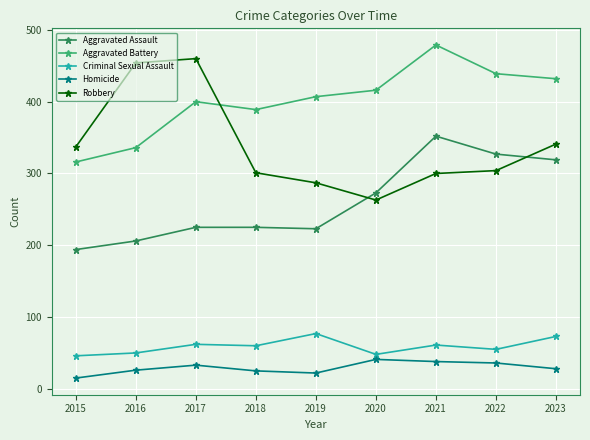

Is the value of Aggravated Battery at 2017 greater than the value of Homicide at 2015?

Yes